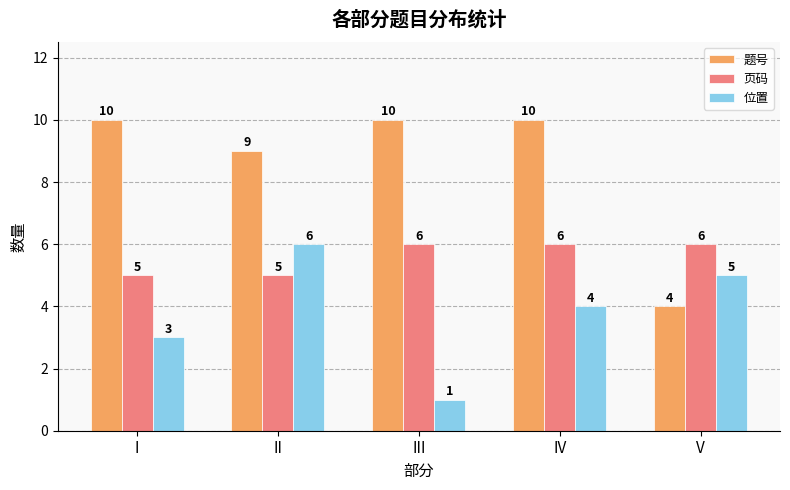

At II, list the series in order from smallest to largest.

页码, 位置, 题号